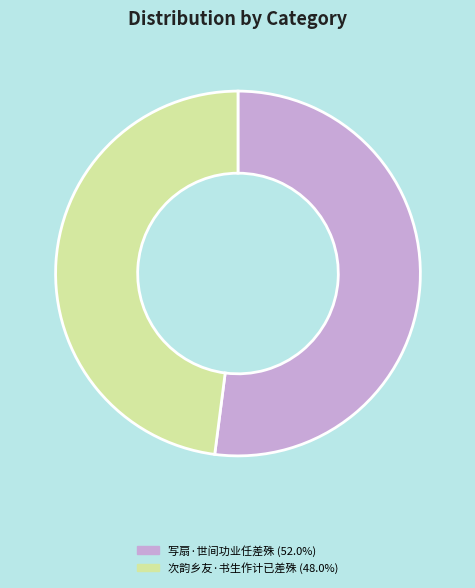

Does any single category account for the majority?

Yes